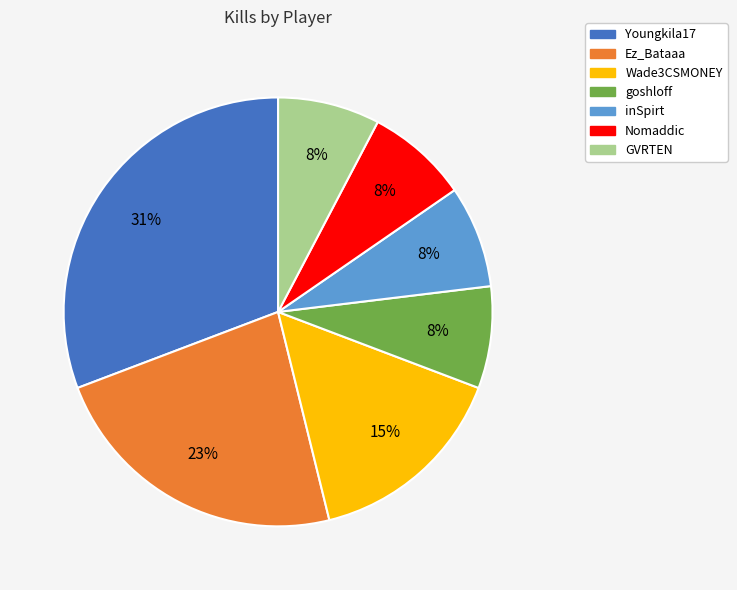

Do GVRTEN and Ez_Bataaa together represent more than half of the pie?

No